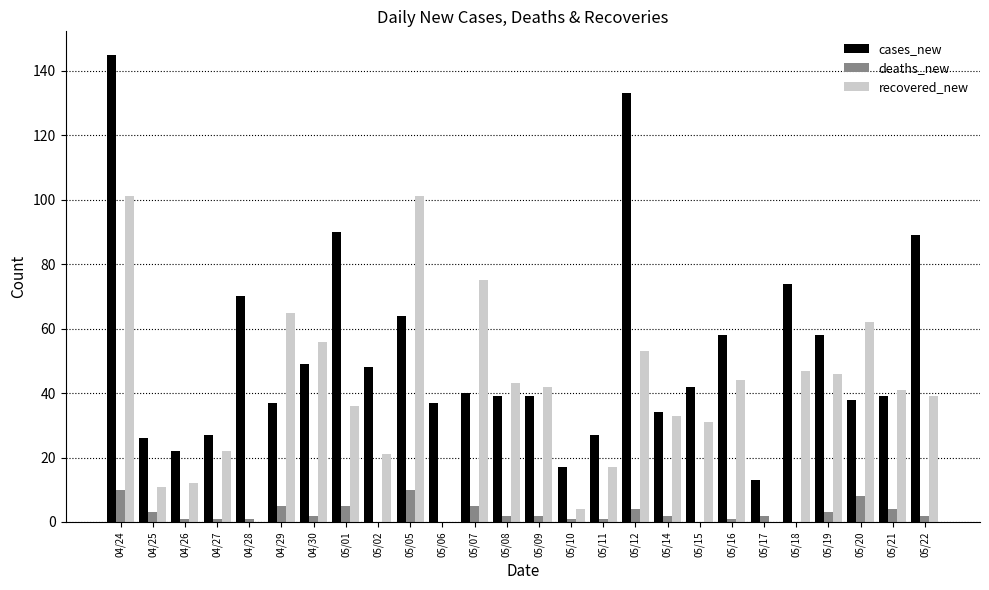

Which label corresponds to the largest value in the chart?

04/24